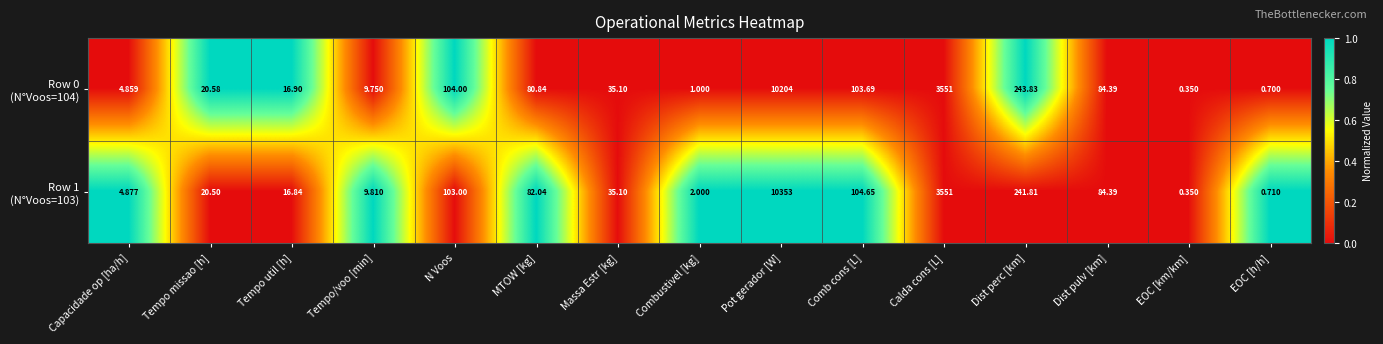

Which category has the highest value across all series?

Pot gerador [W]